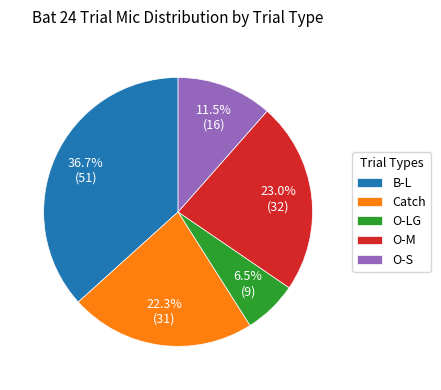

True or false: O-S accounts for 23% of the total.

False